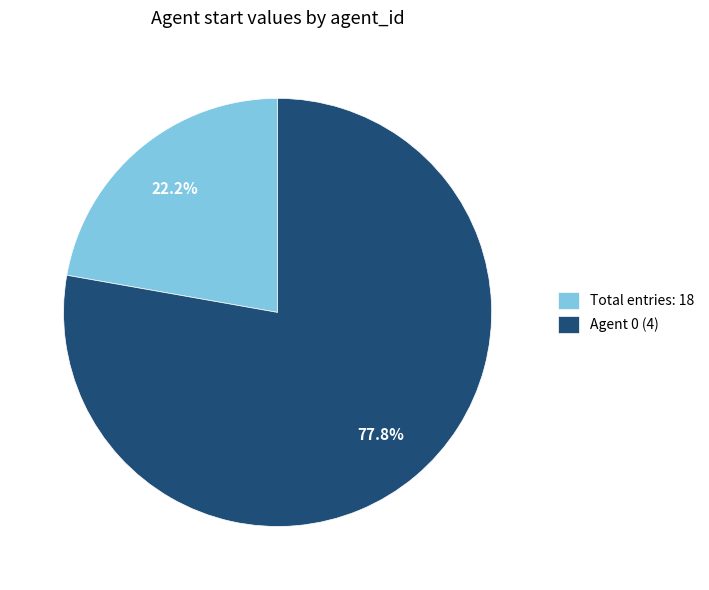

Which category has the biggest portion of the pie?

Agent 0 (4)